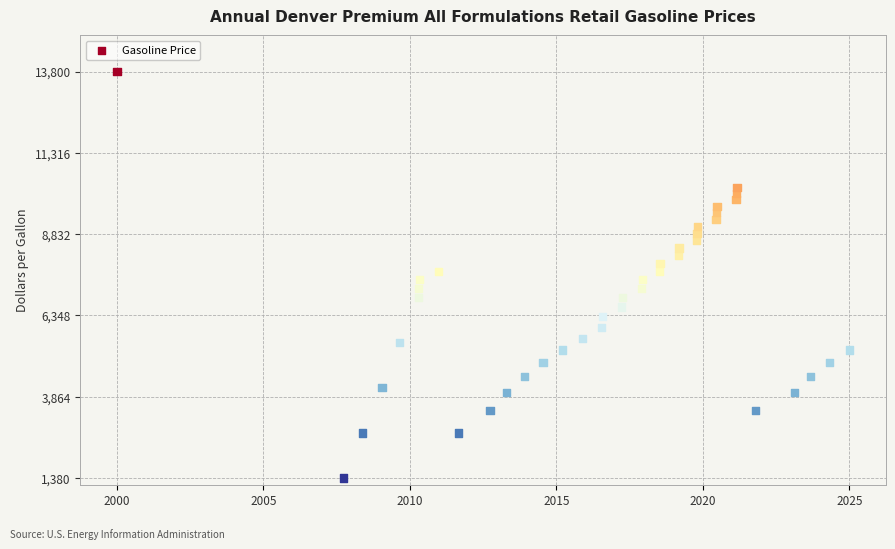

What is the range of Y values (max minus min)?

12420